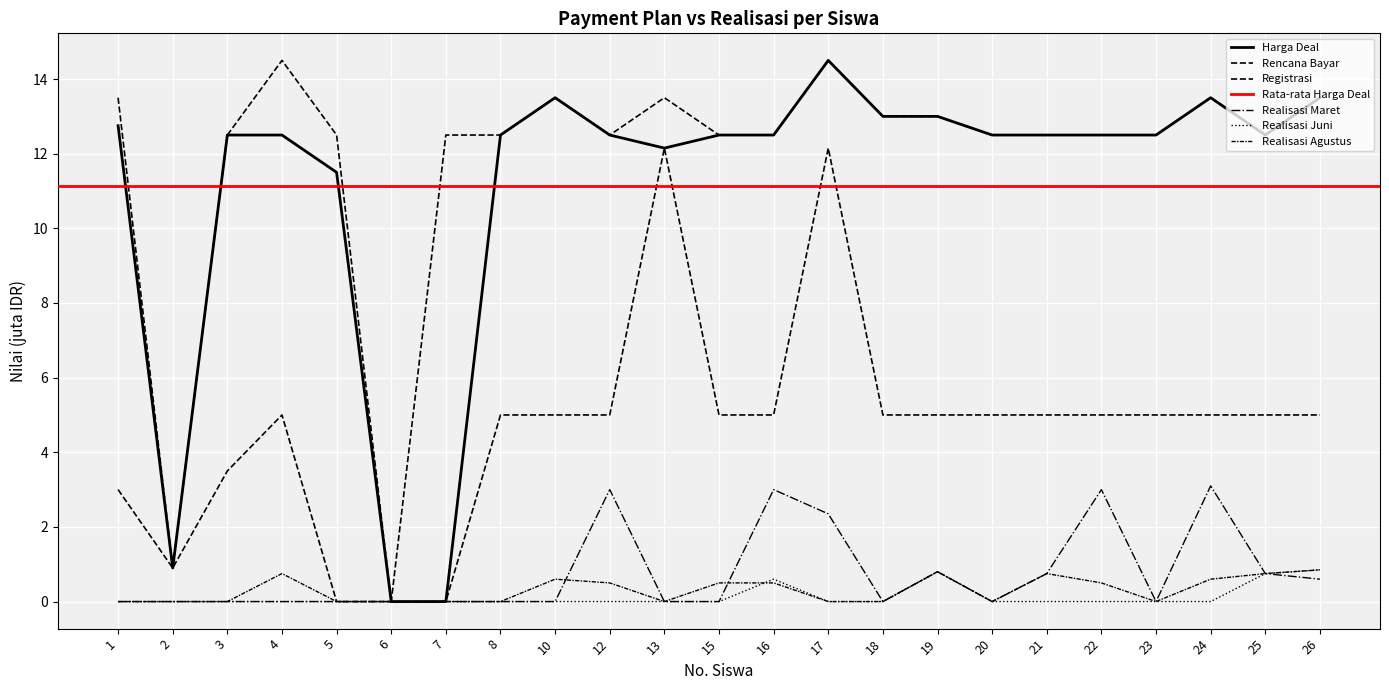

At which category does the chart reach its minimum across all series?

6